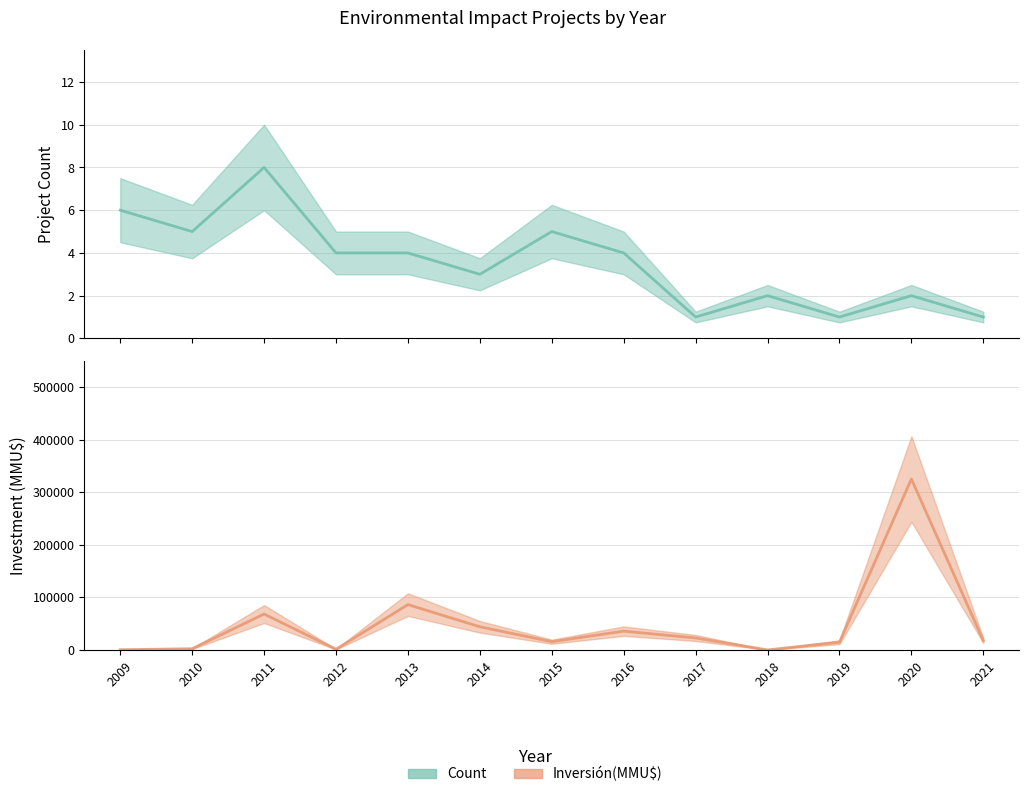

What is the highest value of the Count series?

8